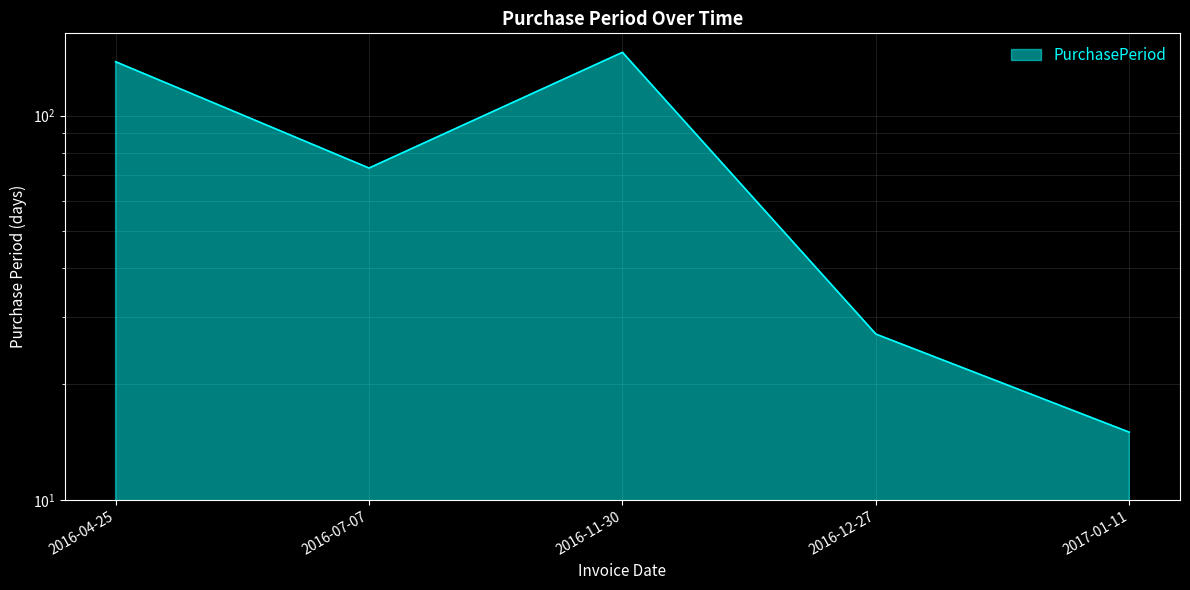

True or false: there are more than 0 points higher than both neighbors.

True